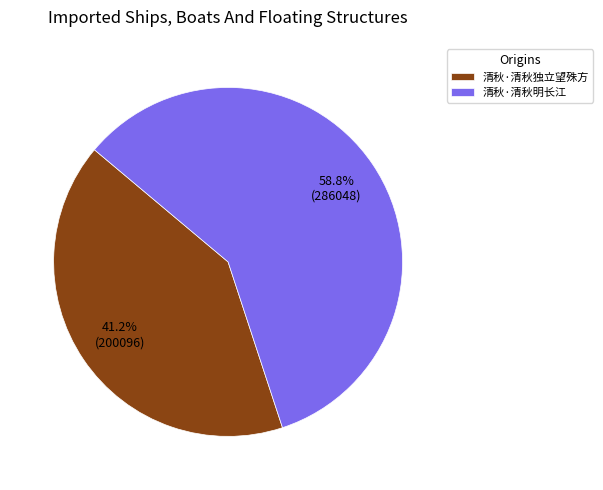

Between 清秋·清秋明长江 and 清秋·清秋独立望殊方, which is larger?

清秋·清秋明长江